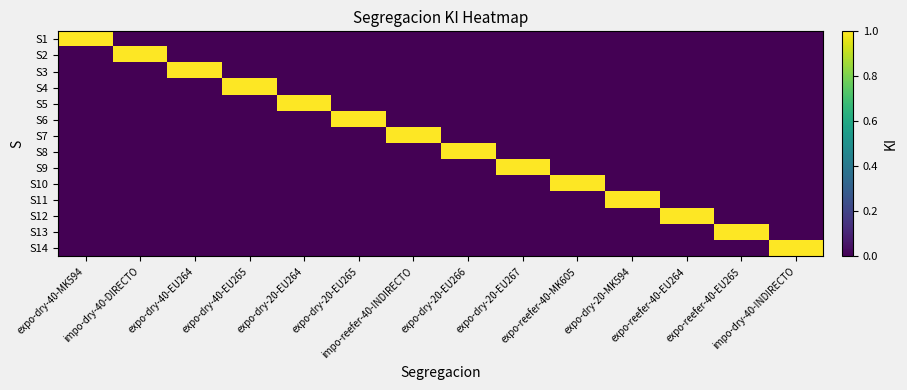

At which category is the sum across all series the highest?

expo-dry-40-MK594